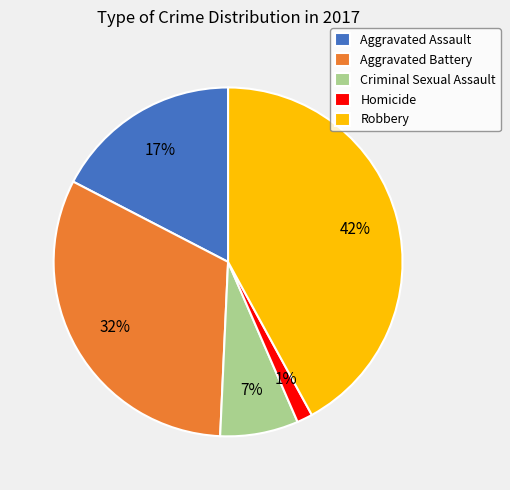

Which has a higher value, Robbery or Aggravated Assault?

Robbery